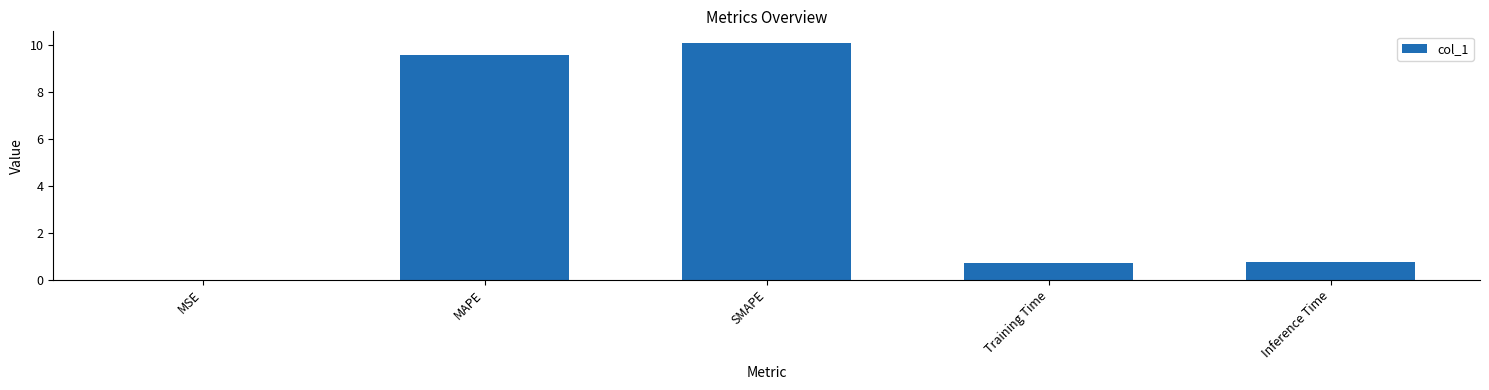

Which has a higher value, Training Time or MAPE?

MAPE